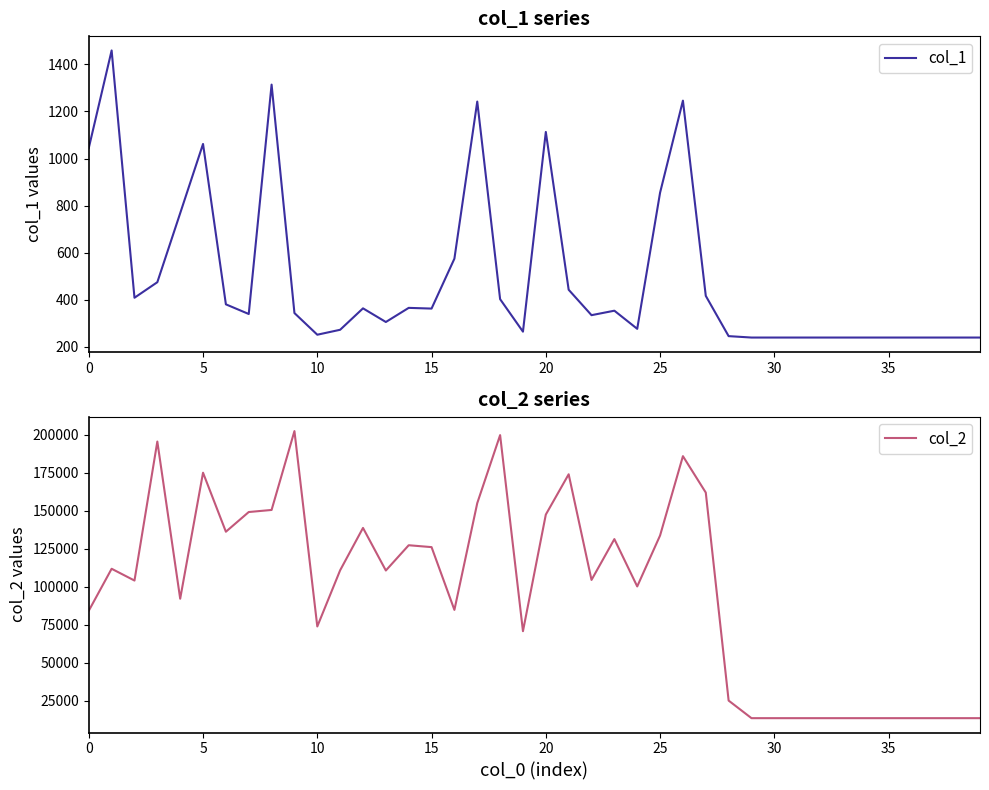

What is the difference between the highest and lowest values at 40?

149185